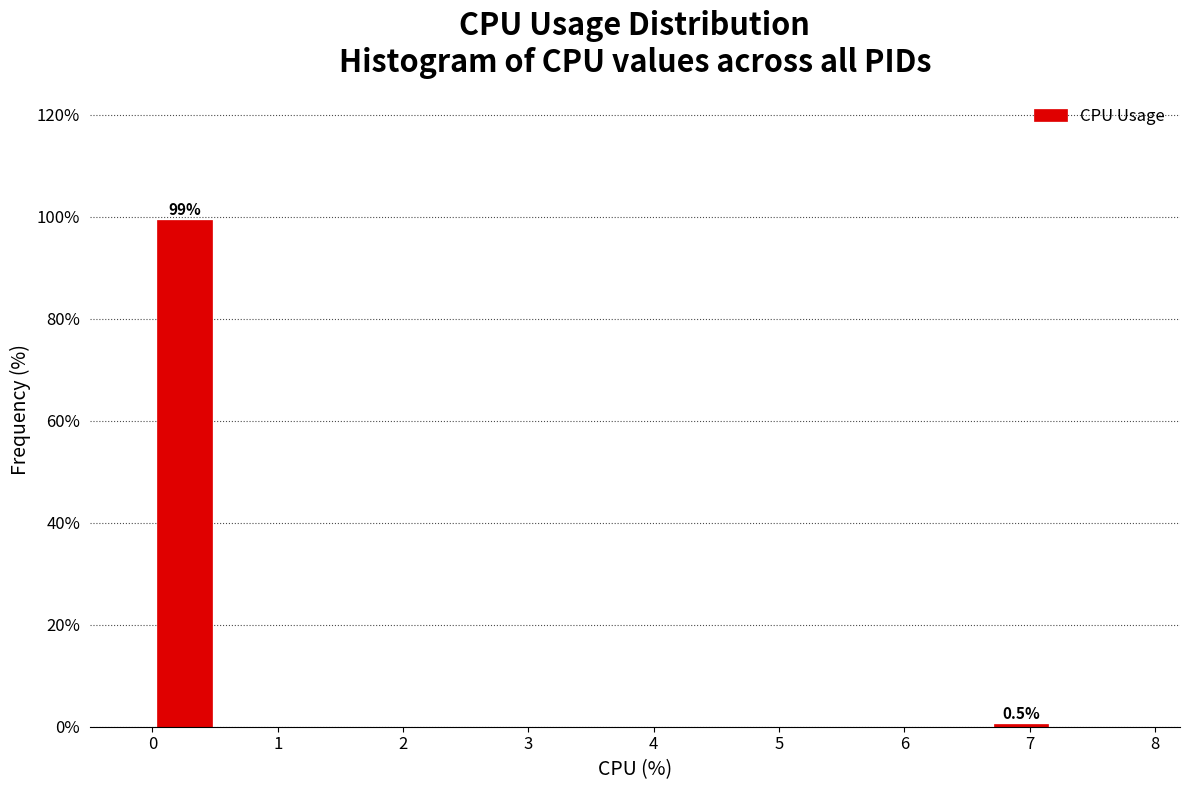

Which range on the x-axis has the tallest bar?

0.0 to 0.5